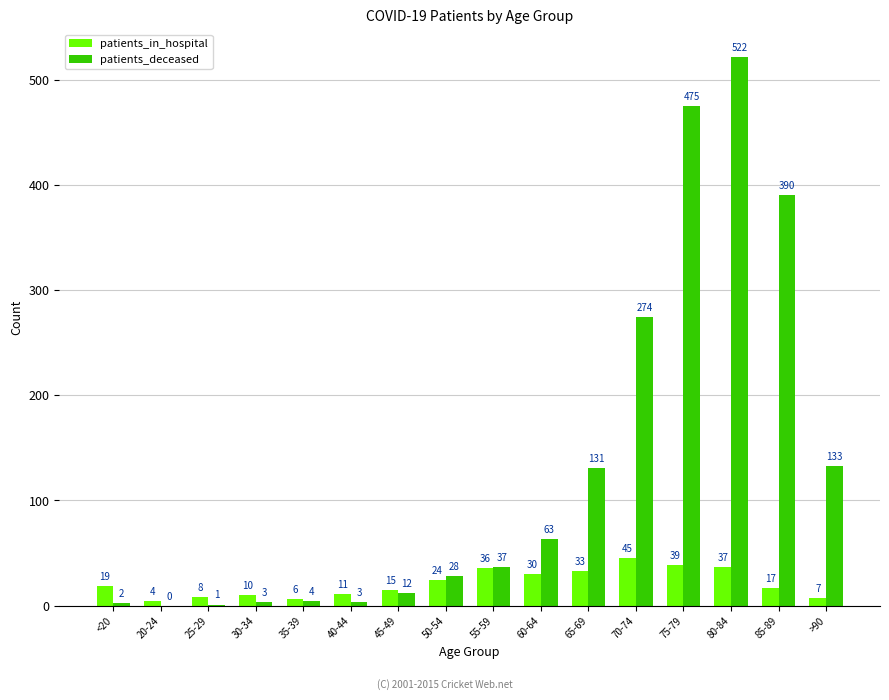

At which category does the chart reach its peak across all series?

80-84